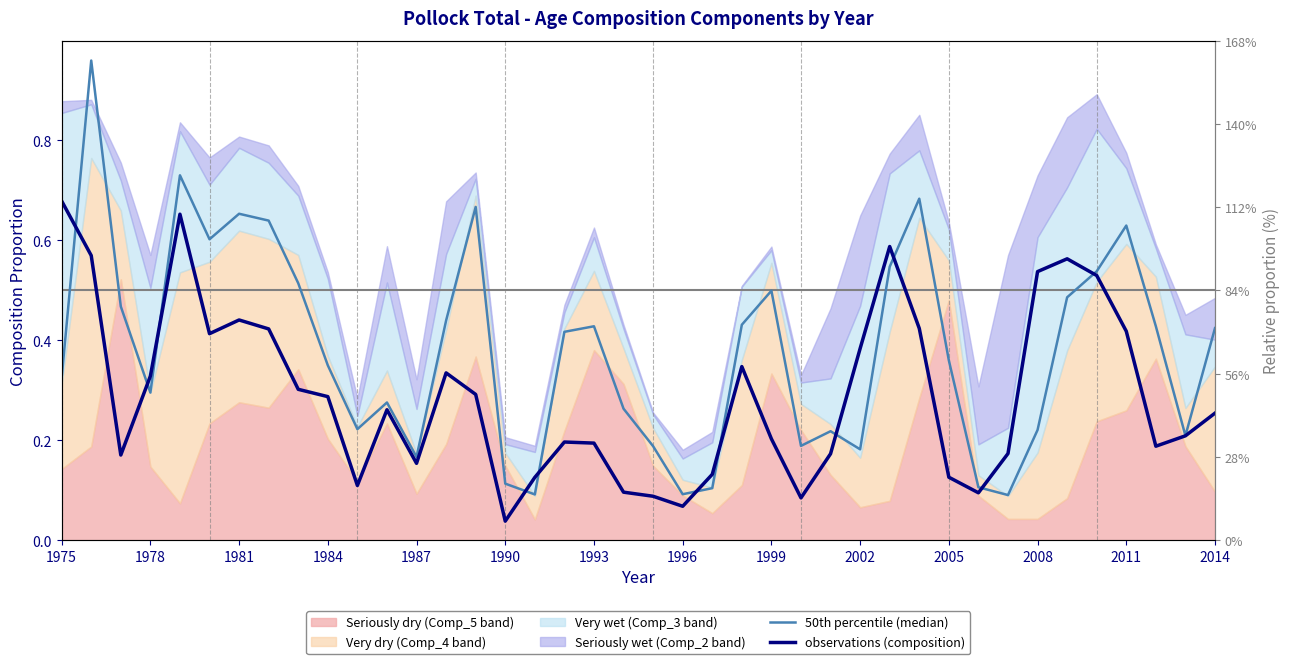

True or false: 50th percentile (median) and observations (composition) intersect in this chart.

True